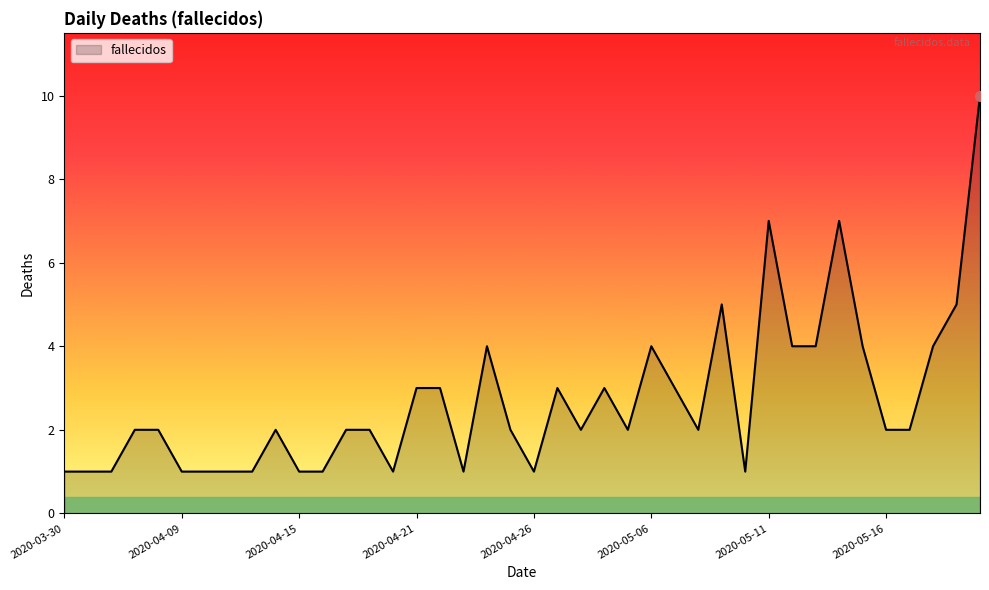

What is the greatest value displayed?

10